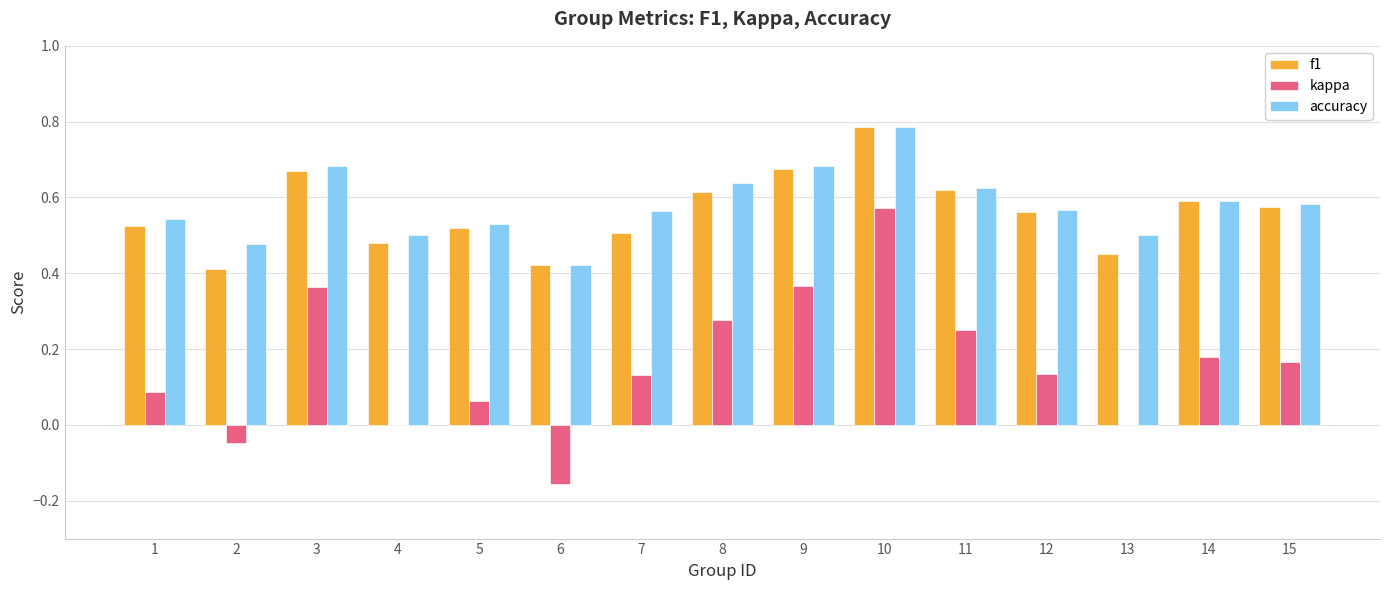

Which label corresponds to the largest value in the chart?

10